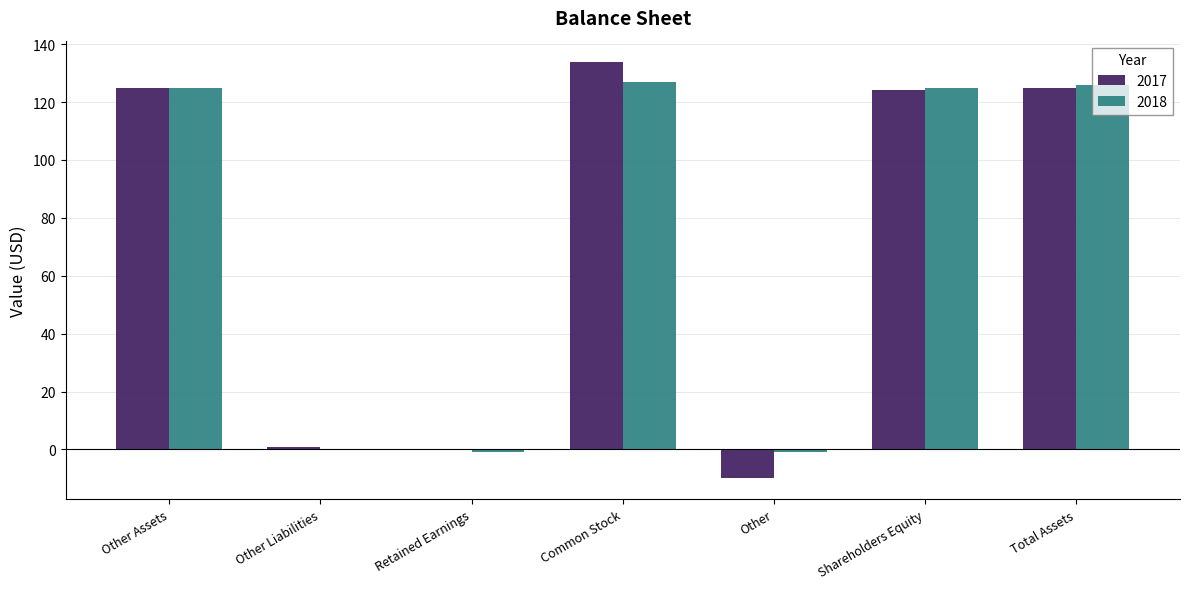

At which category is the sum across all series the highest?

Common Stock